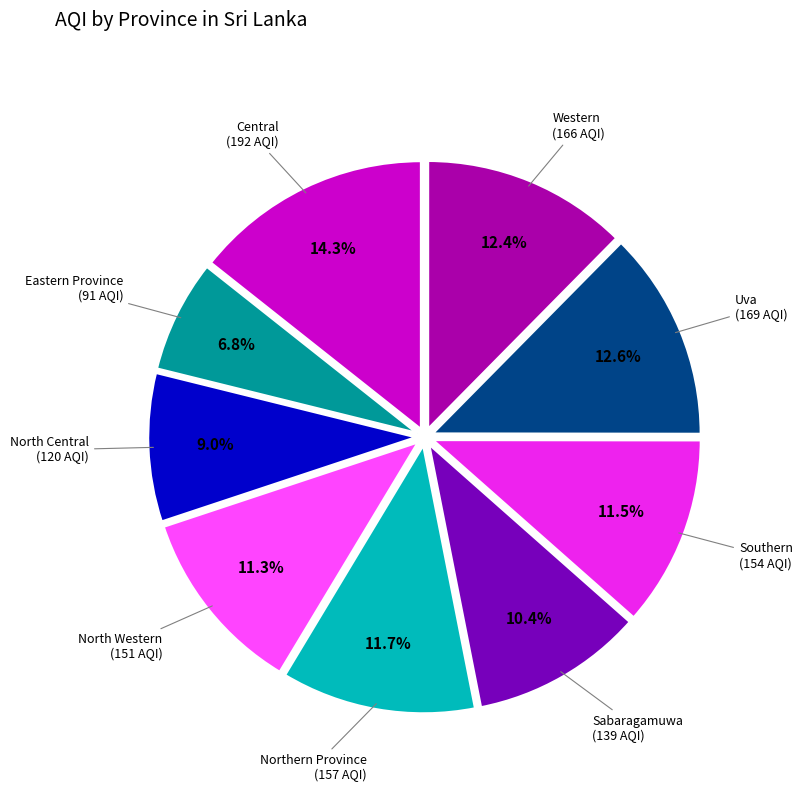

Does any single category account for the majority?

No